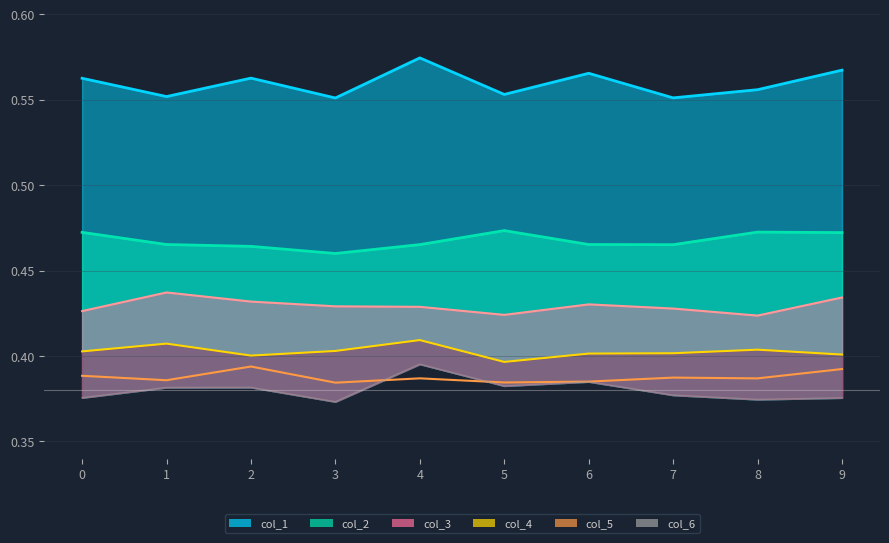

Reading left to right, extract all data points from this chart.

col_5: 0.4	0.4	0.4	0.4	0.4	0.4	0.4	0.4	0.4	0.4
col_6: 0.4	0.4	0.4	0.4	0.4	0.4	0.4	0.4	0.4	0.4